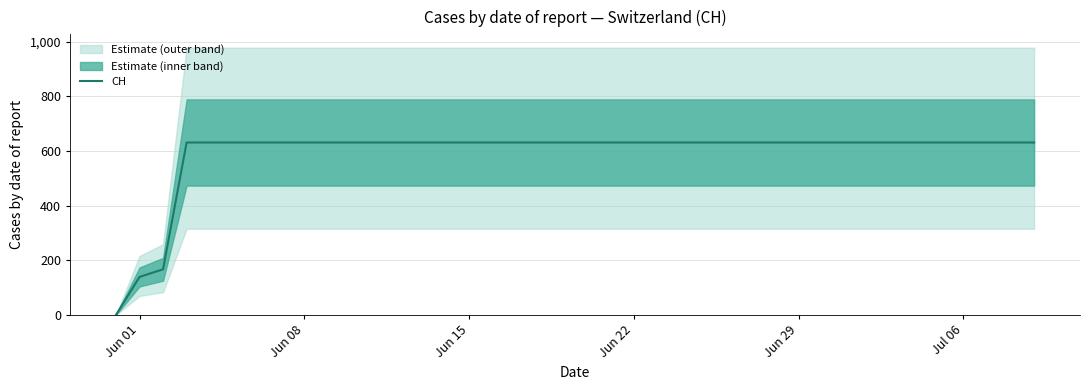

What is the highest value of the CH series?

631